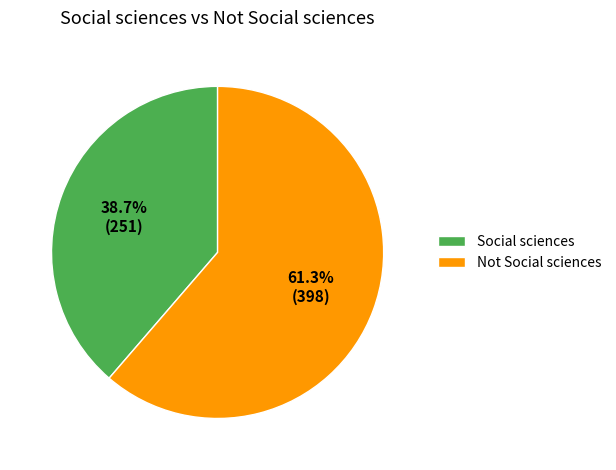

What percentage is the Social sciences slice, to the nearest percent?

39%